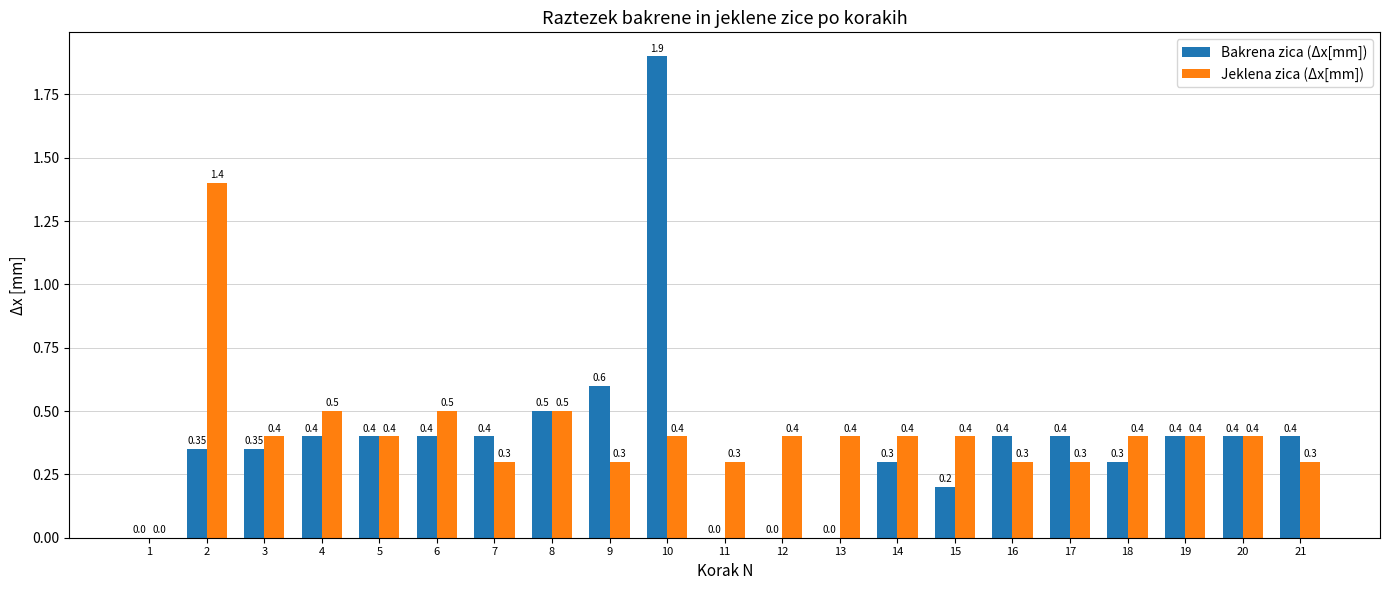

What is the sum of all Jeklena zica (Δx[mm]) values?

8.7